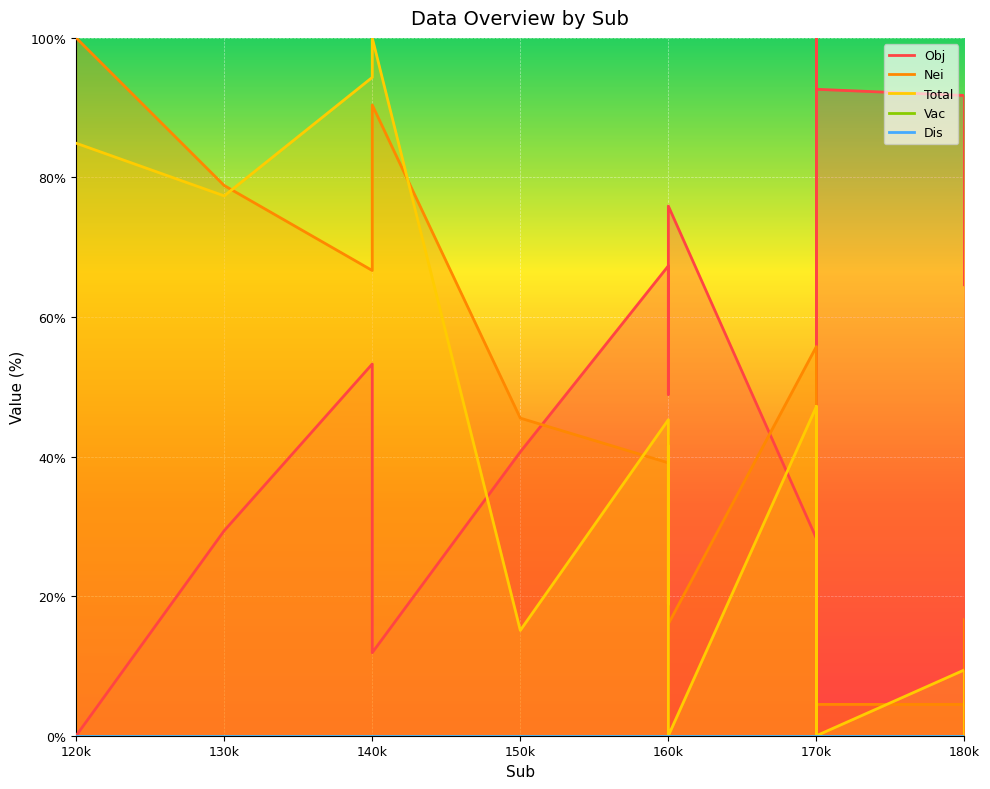

Is the value of Total at 170k greater than the value of Obj at 160k?

No